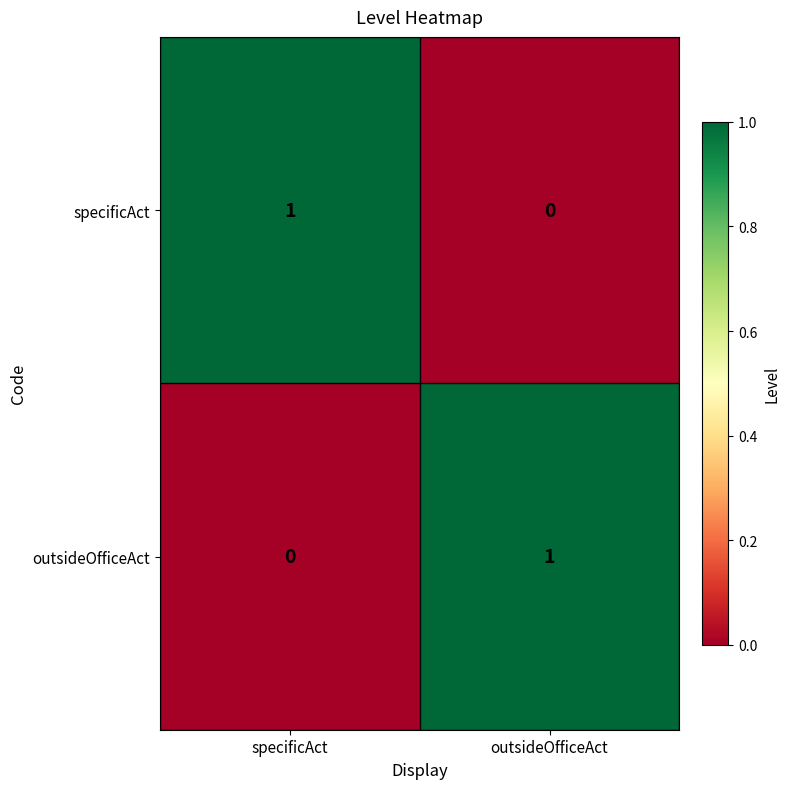

Is the value of outsideOfficeAct at specificAct greater than the value of specificAct at specificAct?

No